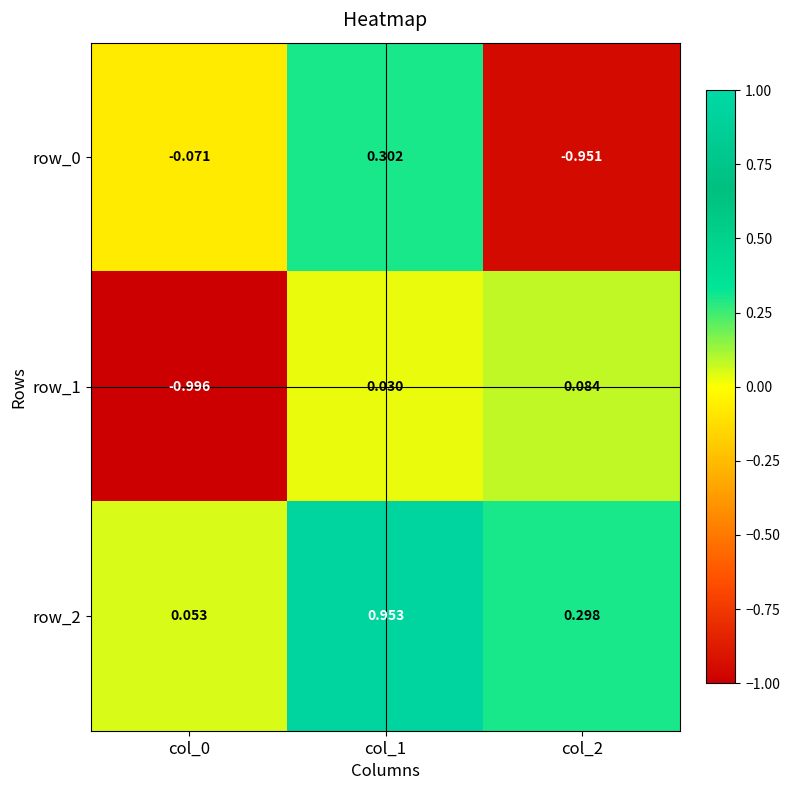

Is the value of row_2 at col_0 greater than the value of row_0 at col_0?

Yes